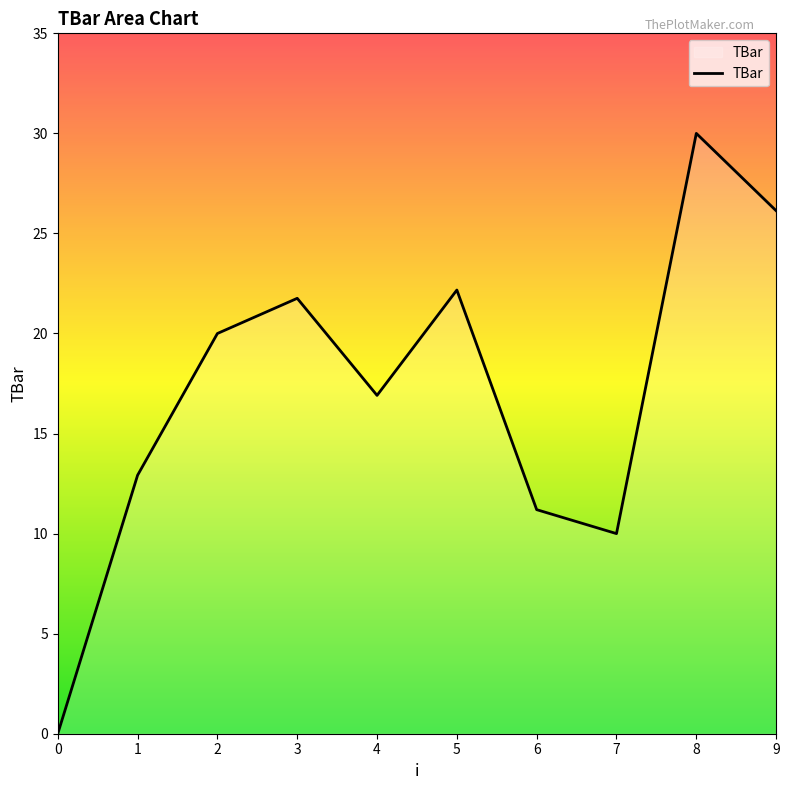

At which category does the data reach its first local peak?

3